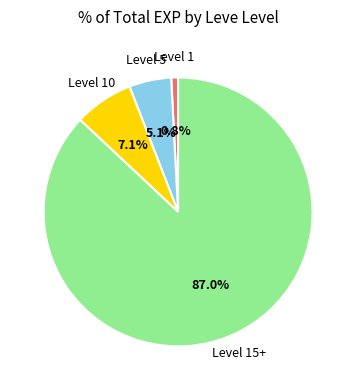

How many slices are in this pie chart?

4